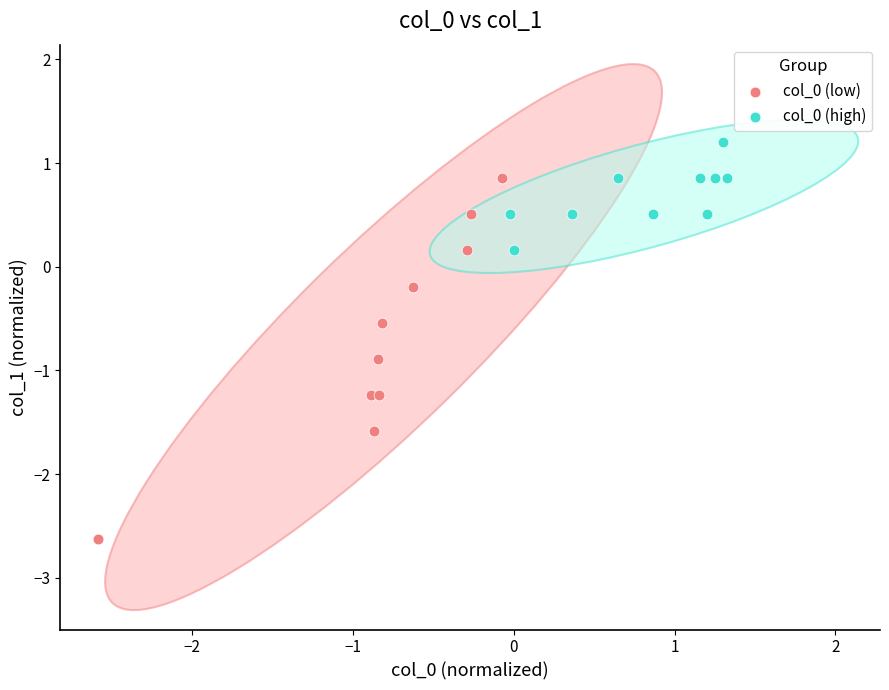

Which series reaches the maximum Y coordinate?

col_0 (high)